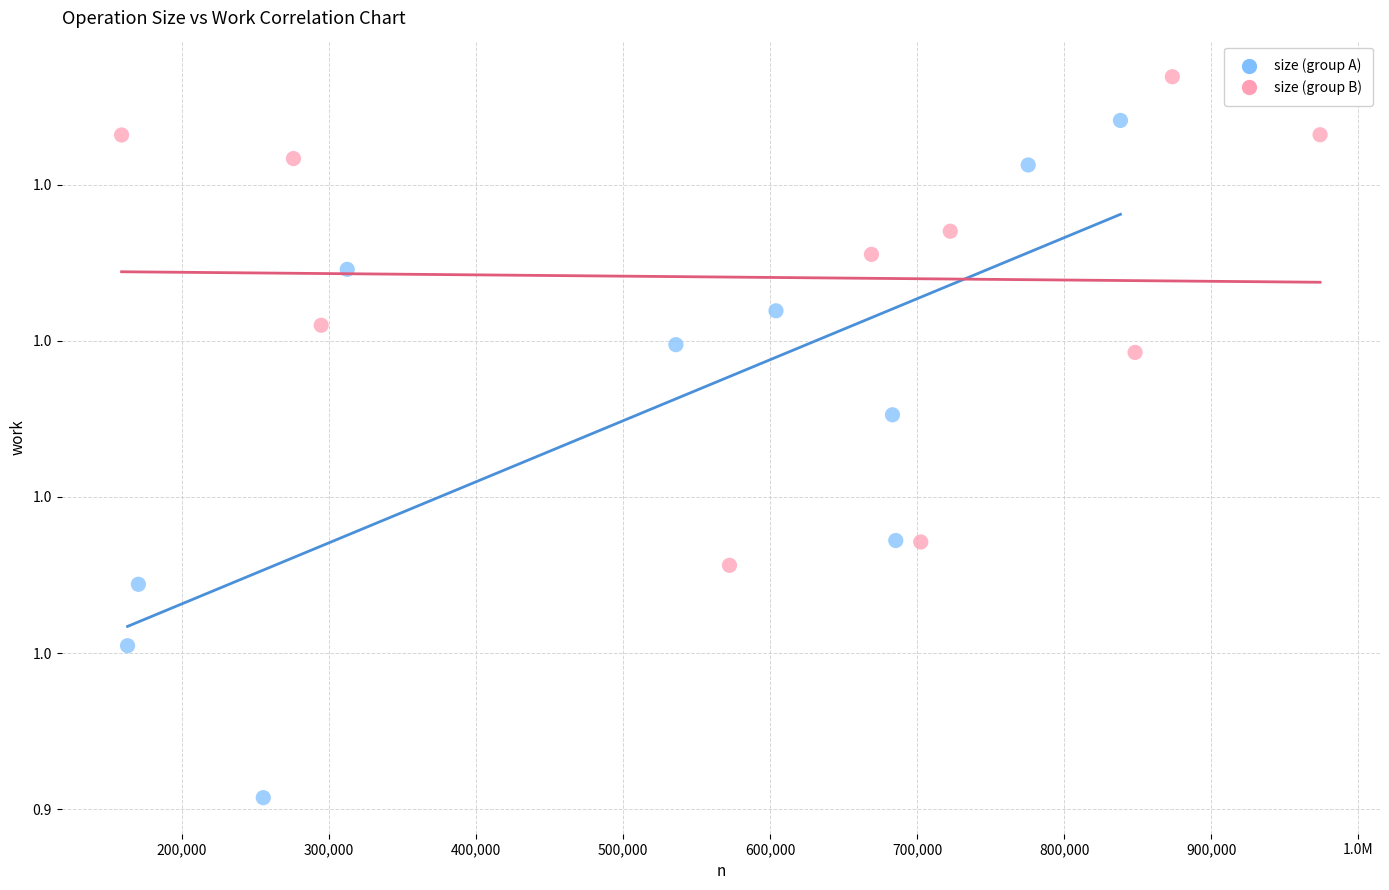

Which series contains the lowest Y value?

size (group A)